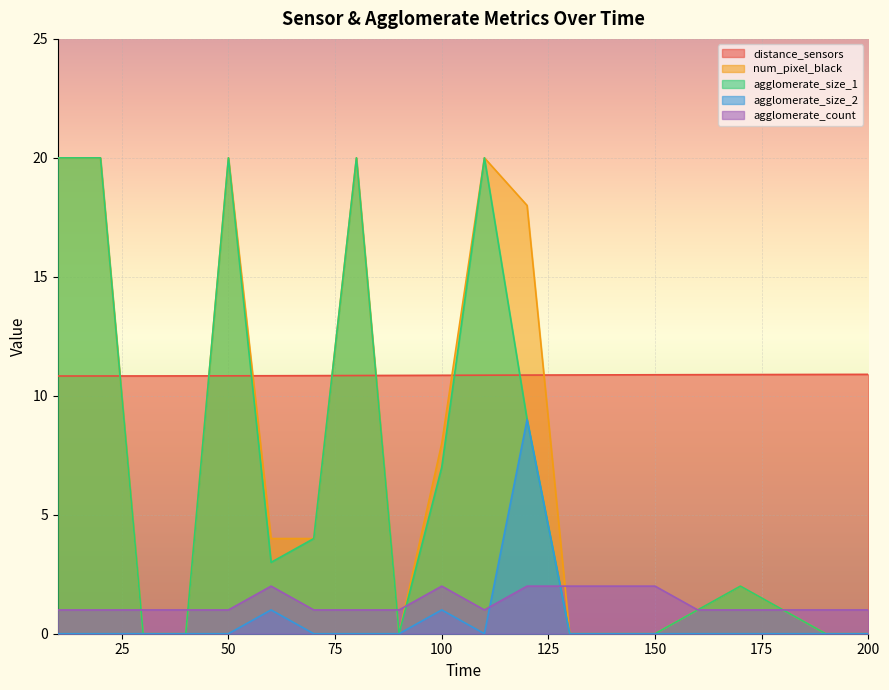

At how many categories does at least one series exceed 3?

20